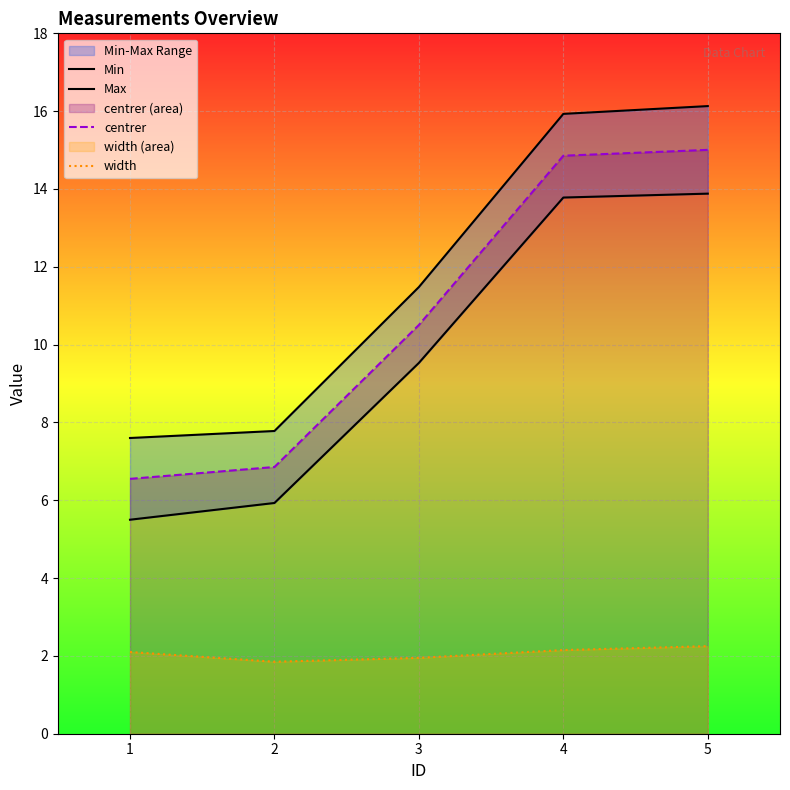

What is the value of the centrer point at the 5th from the left?

15.0